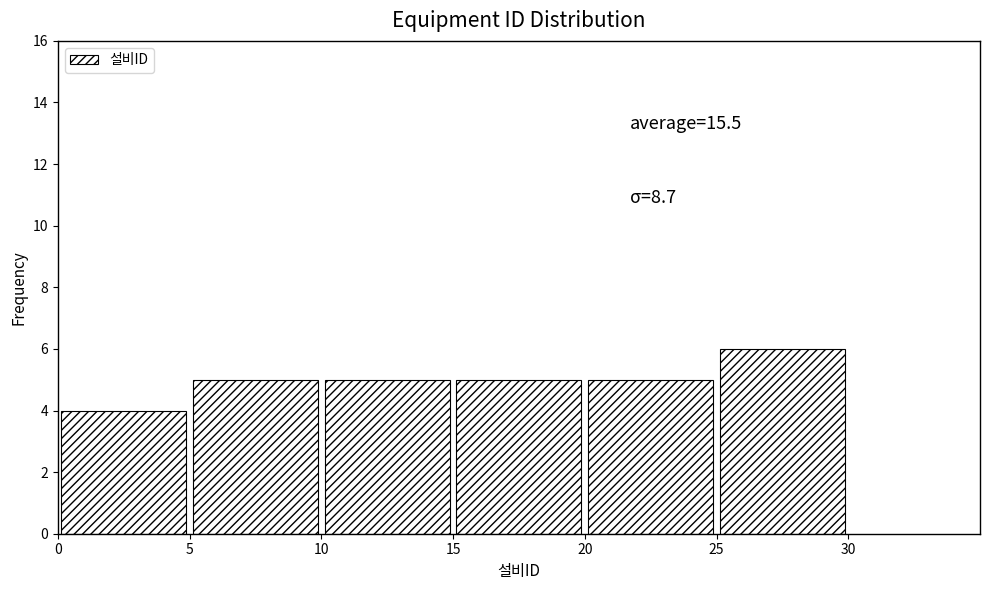

Which range on the x-axis has the tallest bar?

25 to 30